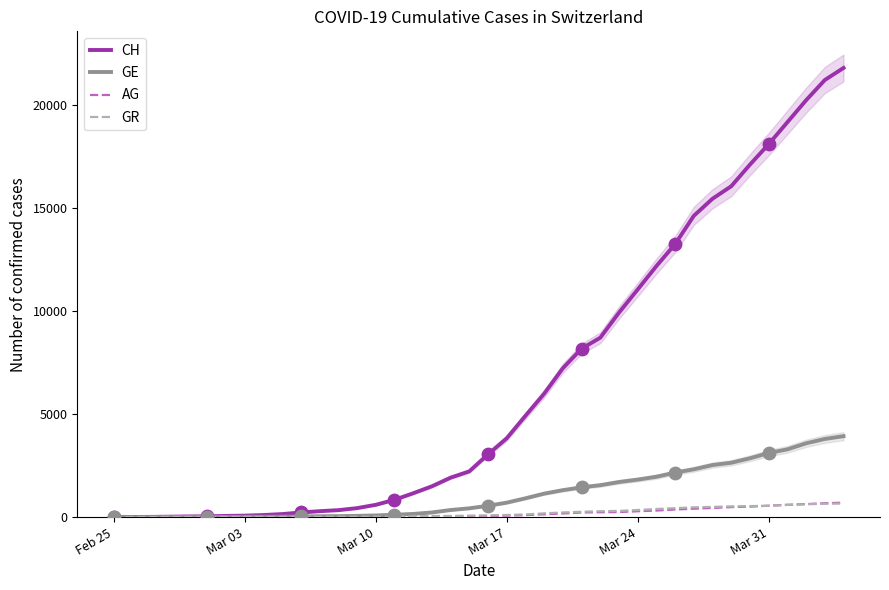

Is the value of GE at 23 greater than the value of CH at 14?

Yes